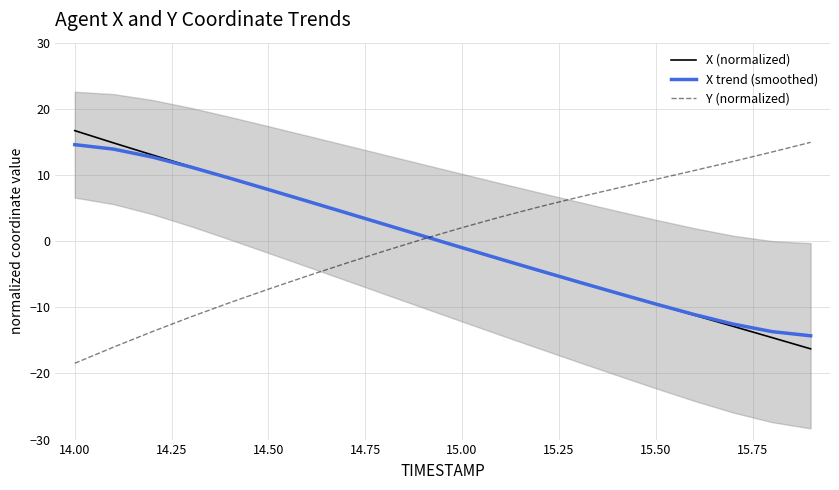

Reading right to left, what are all the values shown in this chart?

X (normalized): -16.3	-14.6	-12.9	-11.2	-9.5	-7.9	-6.2	-4.5	-2.8	-1.0	0.8	2.5	4.3	6.1	7.8	9.5	11.3	13.0	14.8	16.7
X trend (smoothed): -14.3	-13.7	-12.5	-11.1	-9.5	-7.8	-6.2	-4.5	-2.7	-1.0	0.8	2.5	4.3	6.0	7.8	9.5	11.2	12.7	13.9	14.6
Y (normalized): 14.9	13.5	12.1	10.7	9.3	8.0	6.6	5.2	3.7	2.0	0.3	-1.5	-3.4	-5.3	-7.3	-9.3	-11.4	-13.7	-16.0	-18.5